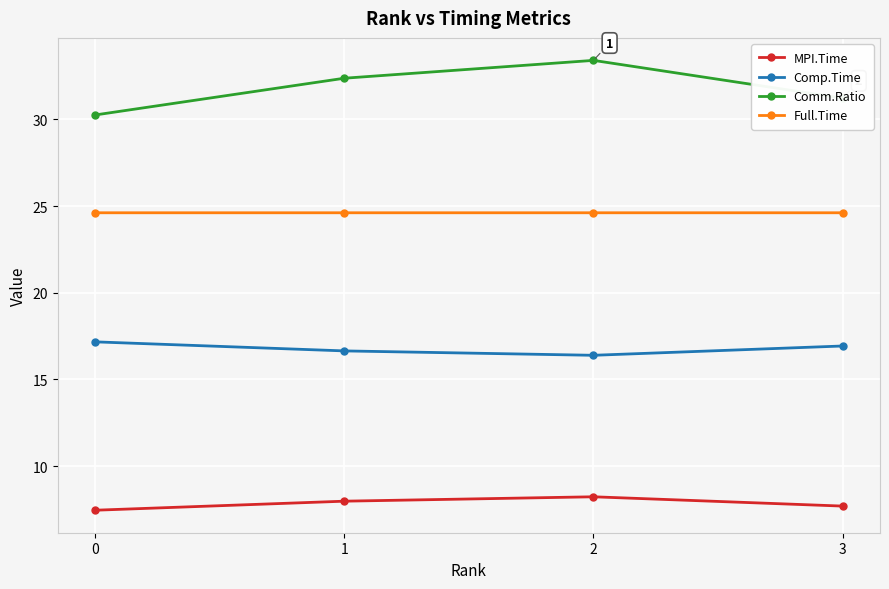

Where is Comm.Ratio nearest to the value 31?

3